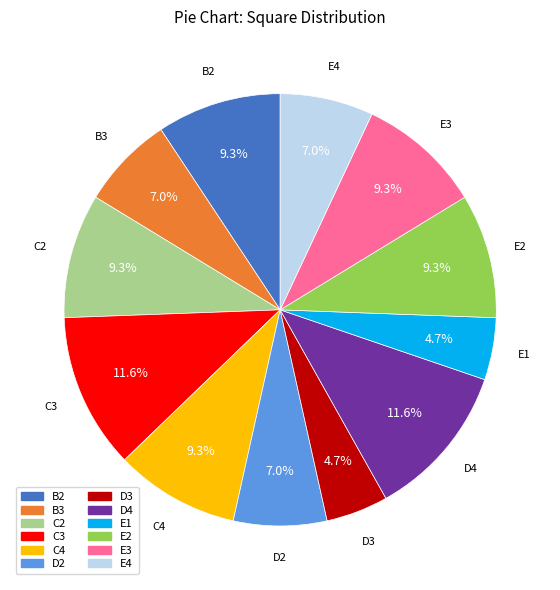

The C2 slice represents 15% of the pie. True or false?

False